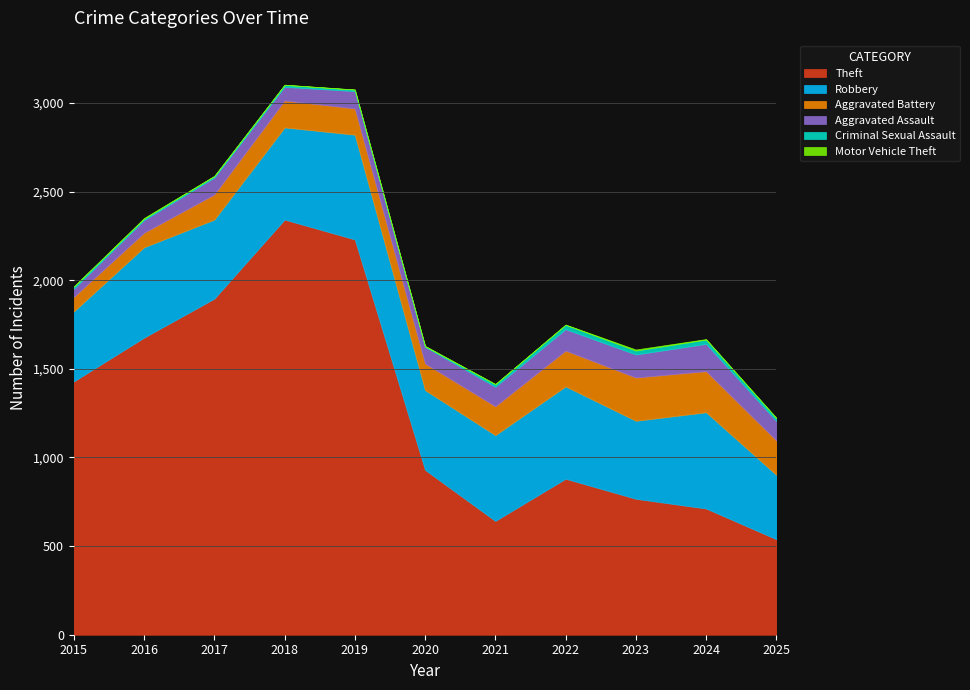

True or false: Motor Vehicle Theft and Aggravated Battery cross at least once.

False